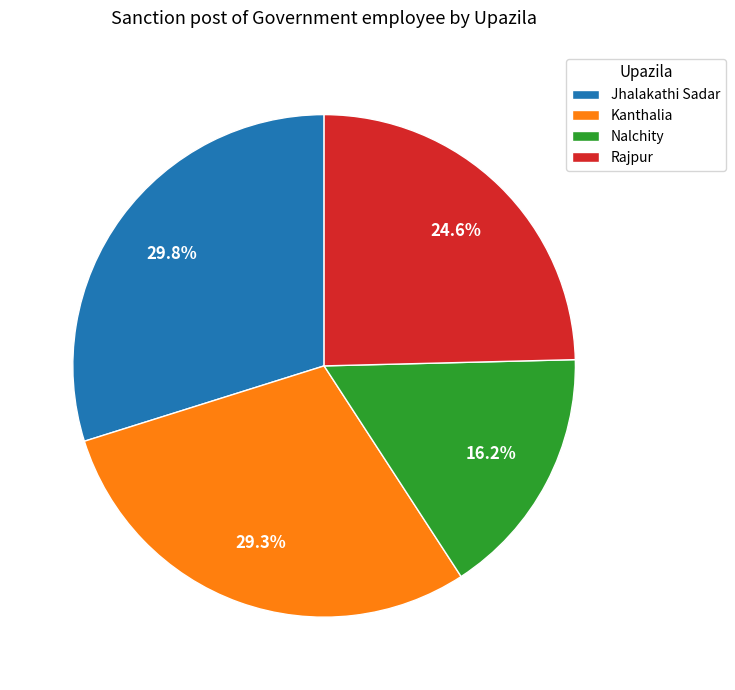

What percentage is the Nalchity slice, to the nearest percent?

16%